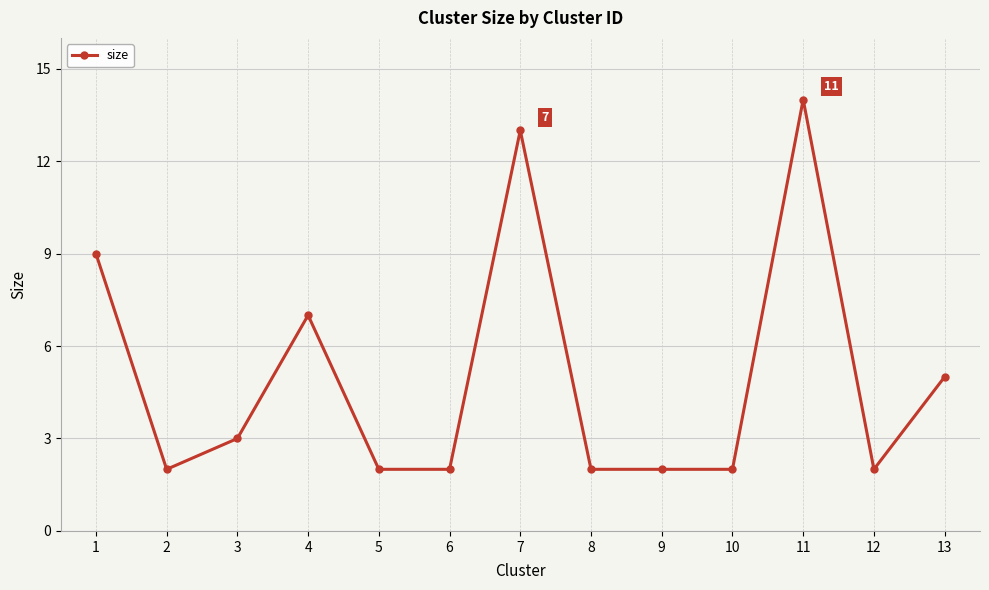

What is the maximum value shown in the chart?

14